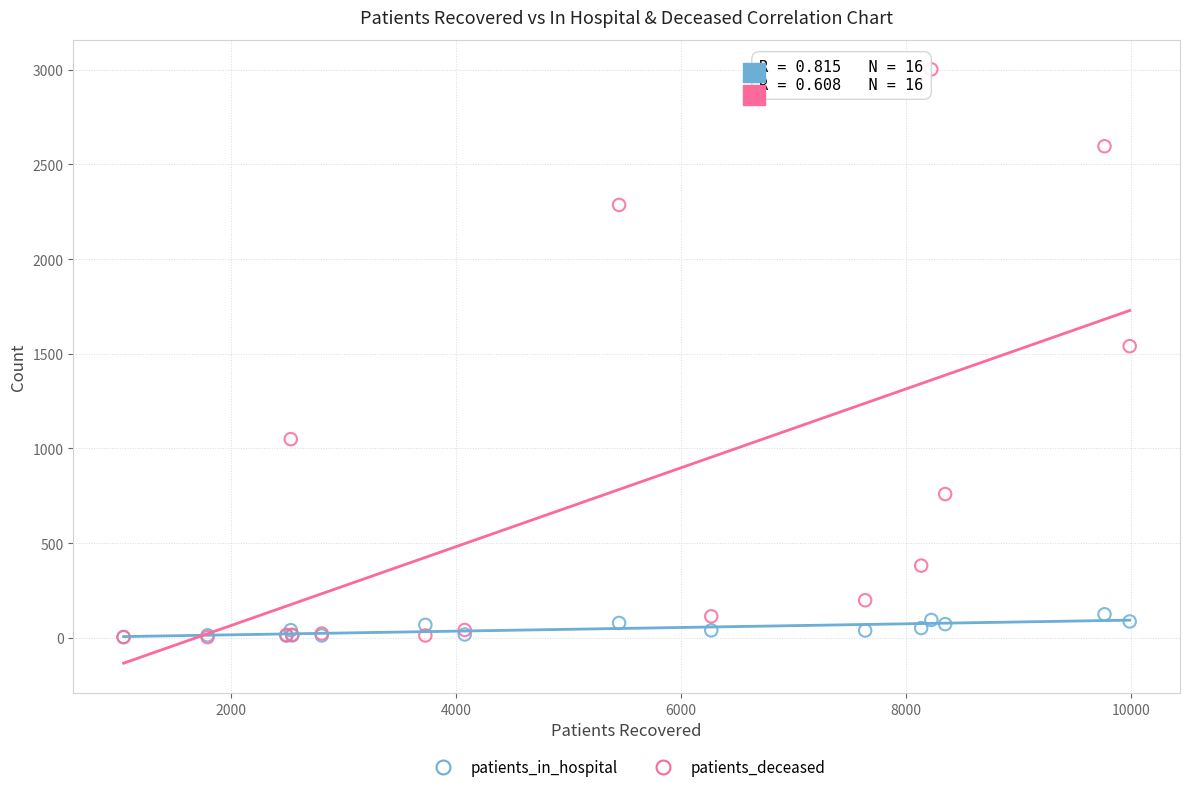

In the patients_deceased series, what Y value is closest to 1502?

1540